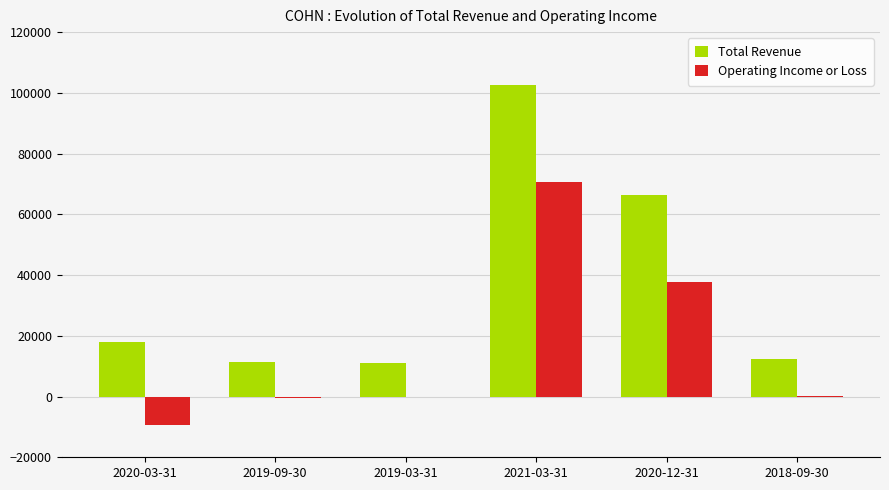

Where is Operating Income or Loss nearest to the value 30550?

2020-12-31